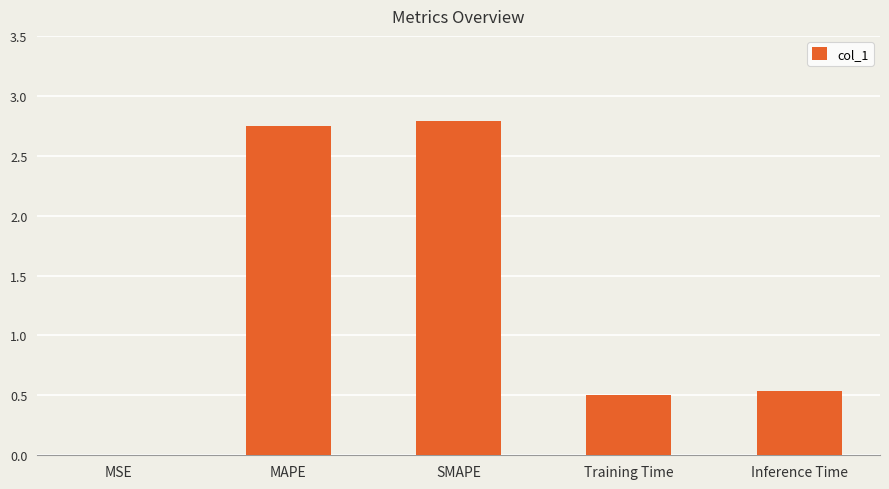

Which has a higher value, SMAPE or Inference Time?

SMAPE